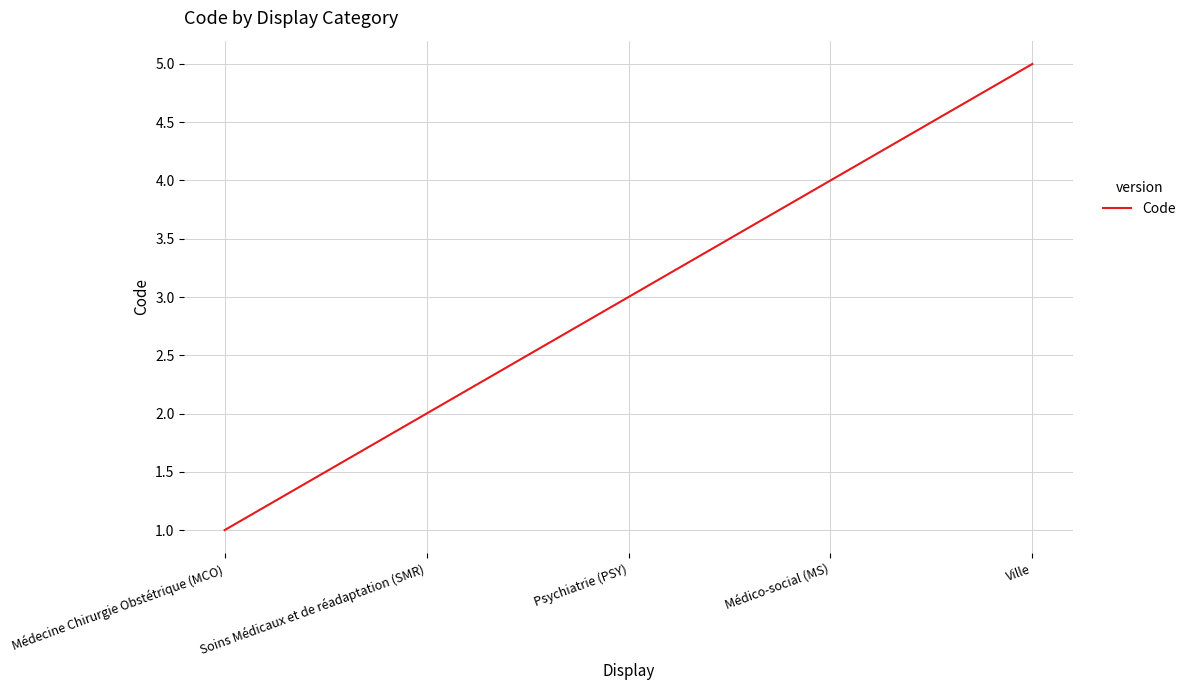

Reading right to left, extract all data points from this chart.

Ville=5	Médico-social (MS)=4	Psychiatrie (PSY)=3	Soins Médicaux et de réadaptation (SMR)=2	Médecine Chirurgie Obstétrique (MCO)=1